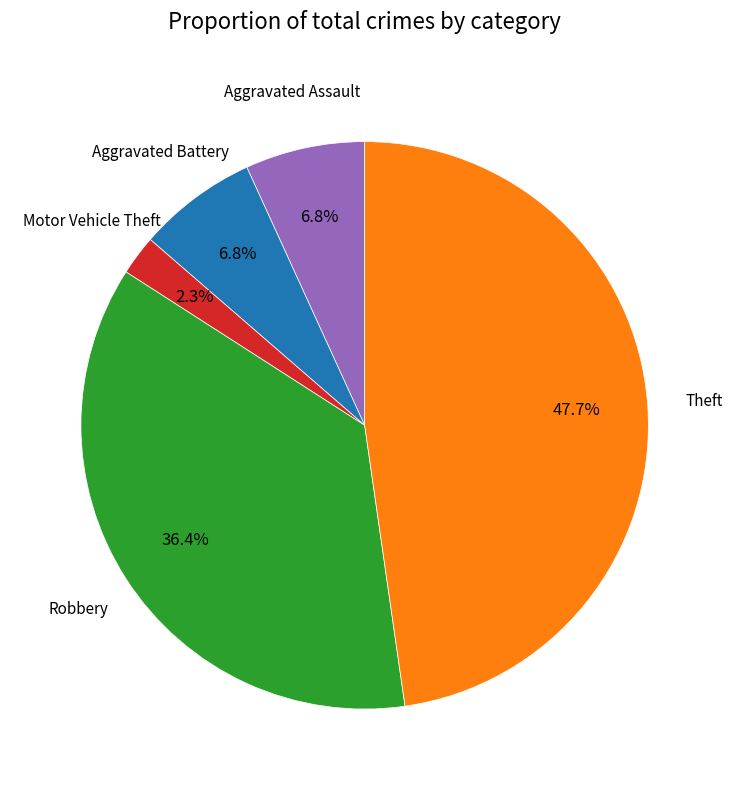

Is there any slice that represents more than half of the pie?

No